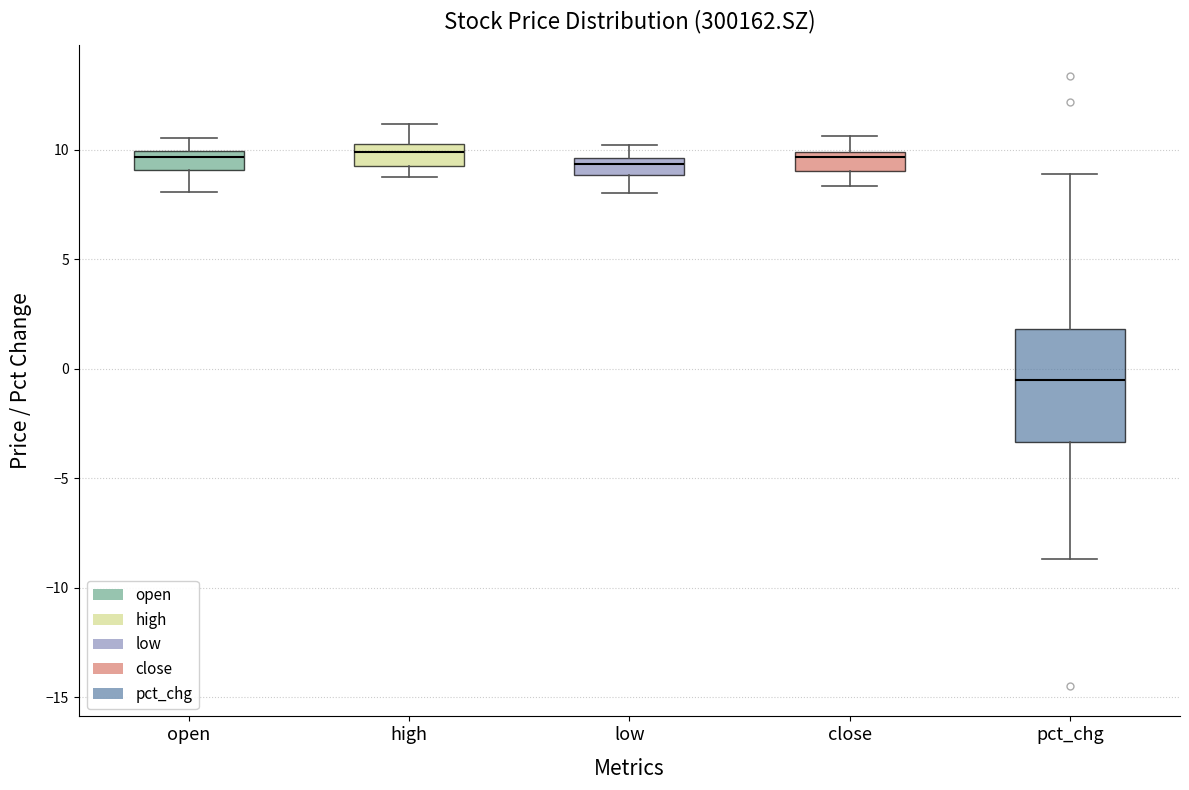

Reading left to right, read every box against the y-axis: the position of its median line, the range the box covers, and the ends of its whiskers. The values are not printed on the chart, so give them approximately, as read against the axis.

open: median 9.5, box 9.0 to 10.0, whiskers 8.0 to 10.5
high: median 10.0, box 9.5 to 10.5, whiskers 8.5 to 11.0
low: median 9.5 (just below the box's upper edge), box 9.0 to 9.5, whiskers 8.0 to 10.0
close: median 9.5, box 9.0 to 10.0, whiskers 8.5 to 10.5
pct_chg: median -0.5, box -3.5 to 2.0, whiskers -8.5 to 9.0